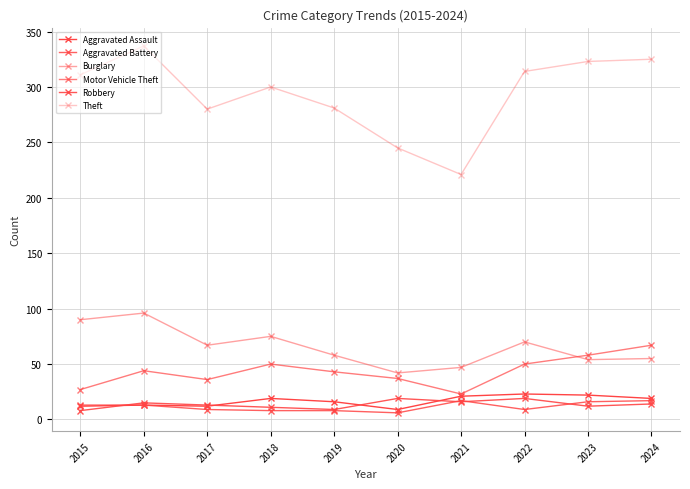

Is it true that Motor Vehicle Theft equals 12 at 2021?

False